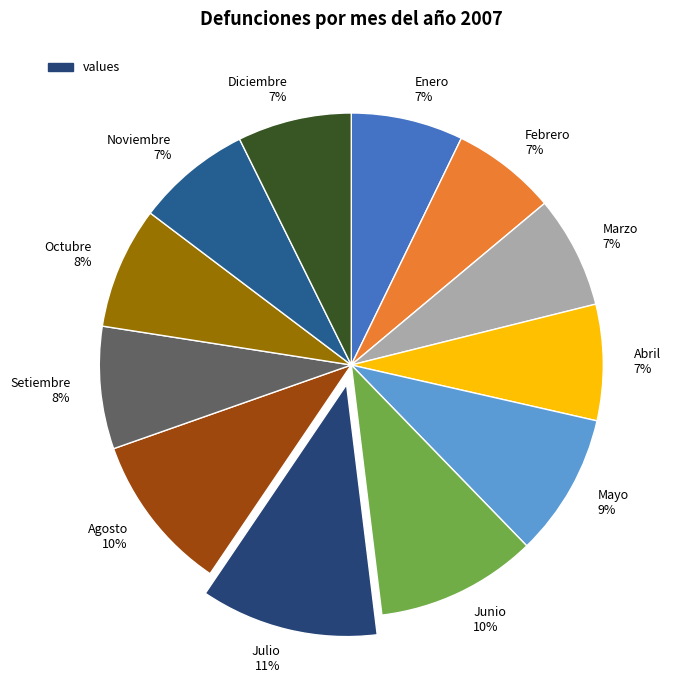

Which has a higher value, Mayo 9% or Abril 7%?

Mayo 9%